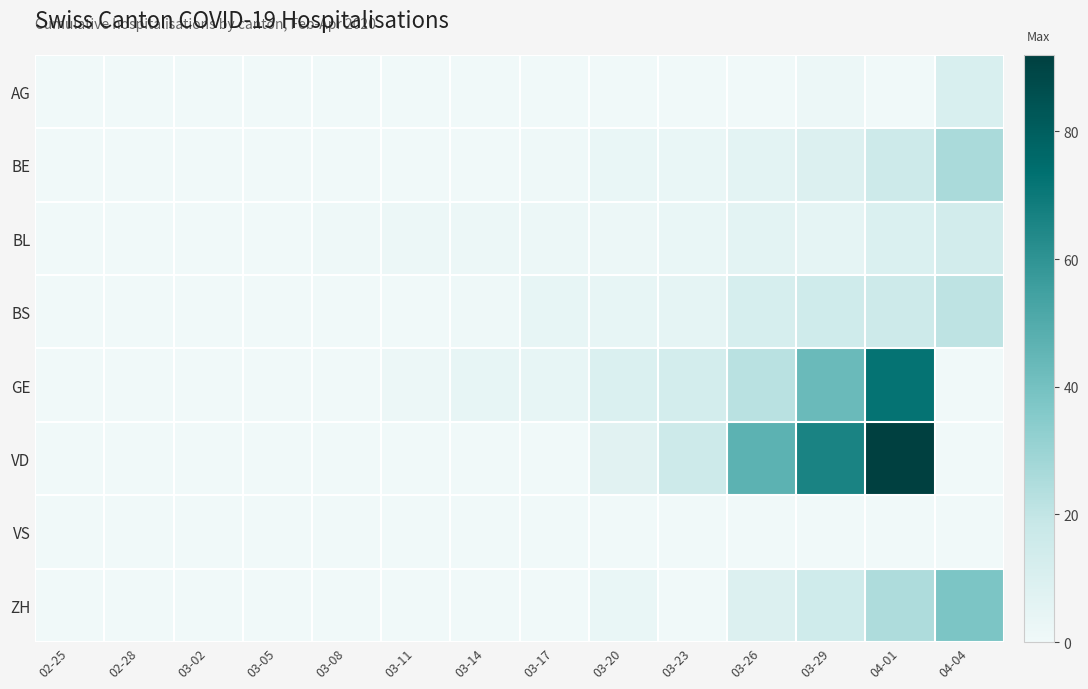

How many distinct data groups are displayed?

8